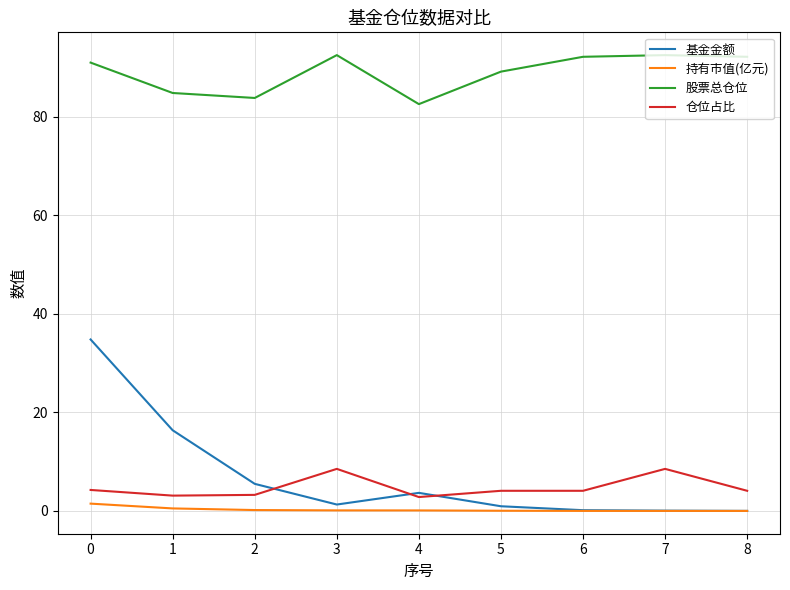

Is it true that 股票总仓位 equals 92.2 at 6?

True